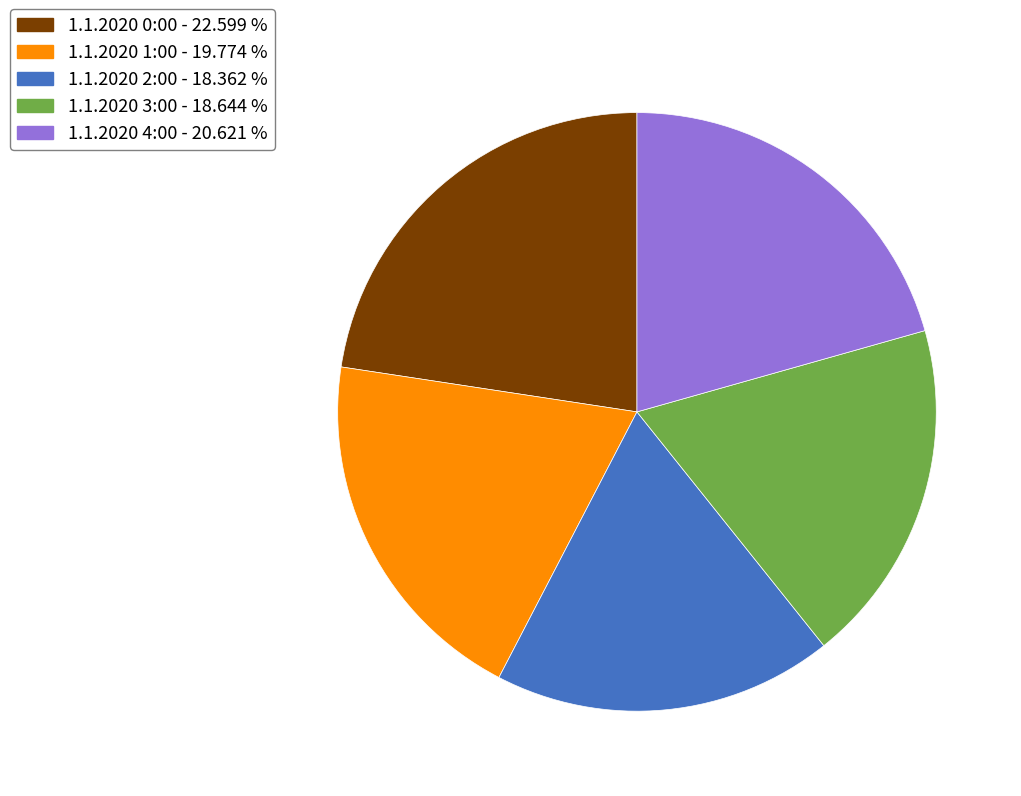

Between 1.1.2020 1:00 - 19.774 % and 1.1.2020 0:00 - 22.599 %, which is larger?

1.1.2020 0:00 - 22.599 %